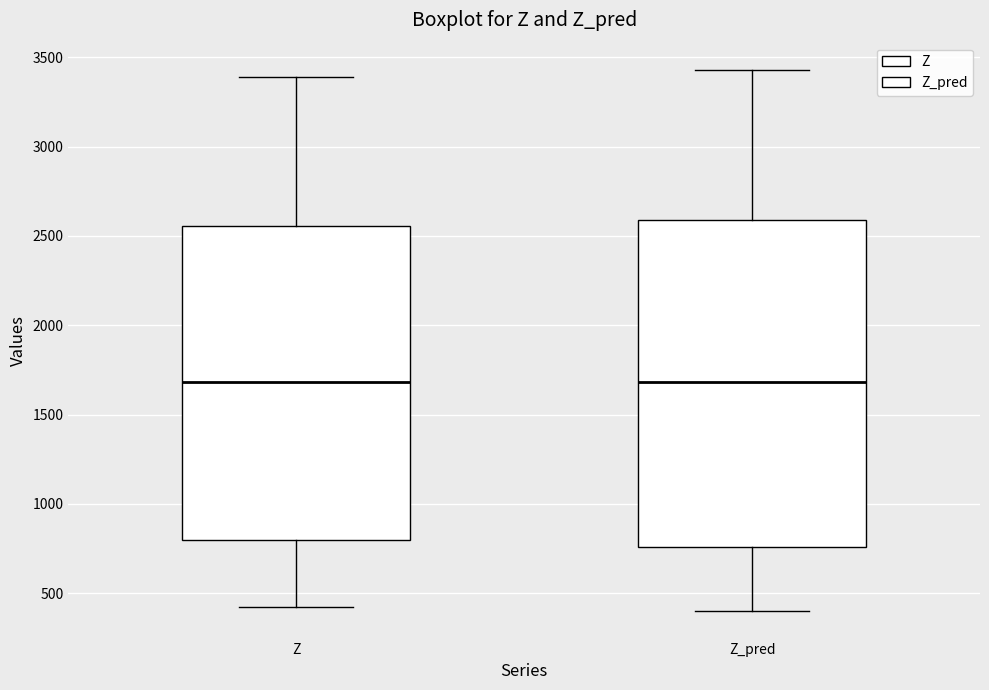

Reading left to right, read every box against the y-axis: the position of its median line, the range the box covers, and the ends of its whiskers. The values are not printed on the chart, so give them approximately, as read against the axis.

Z: median 1700, box 800 to 2550, whiskers 400 to 3400
Z_pred: median 1700, box 750 to 2600, whiskers 400 to 3450